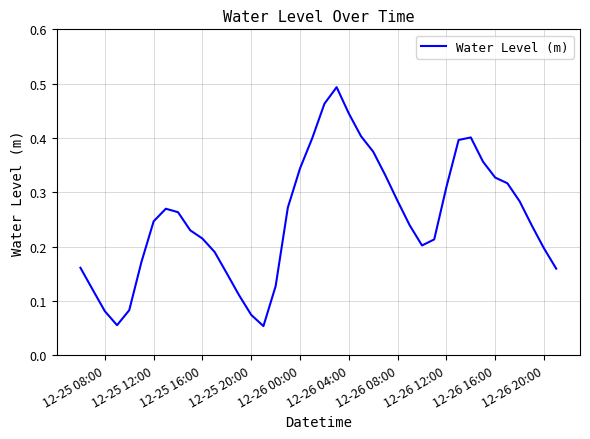

How many points are lower than both their immediate neighbors (excluding endpoints)?

3